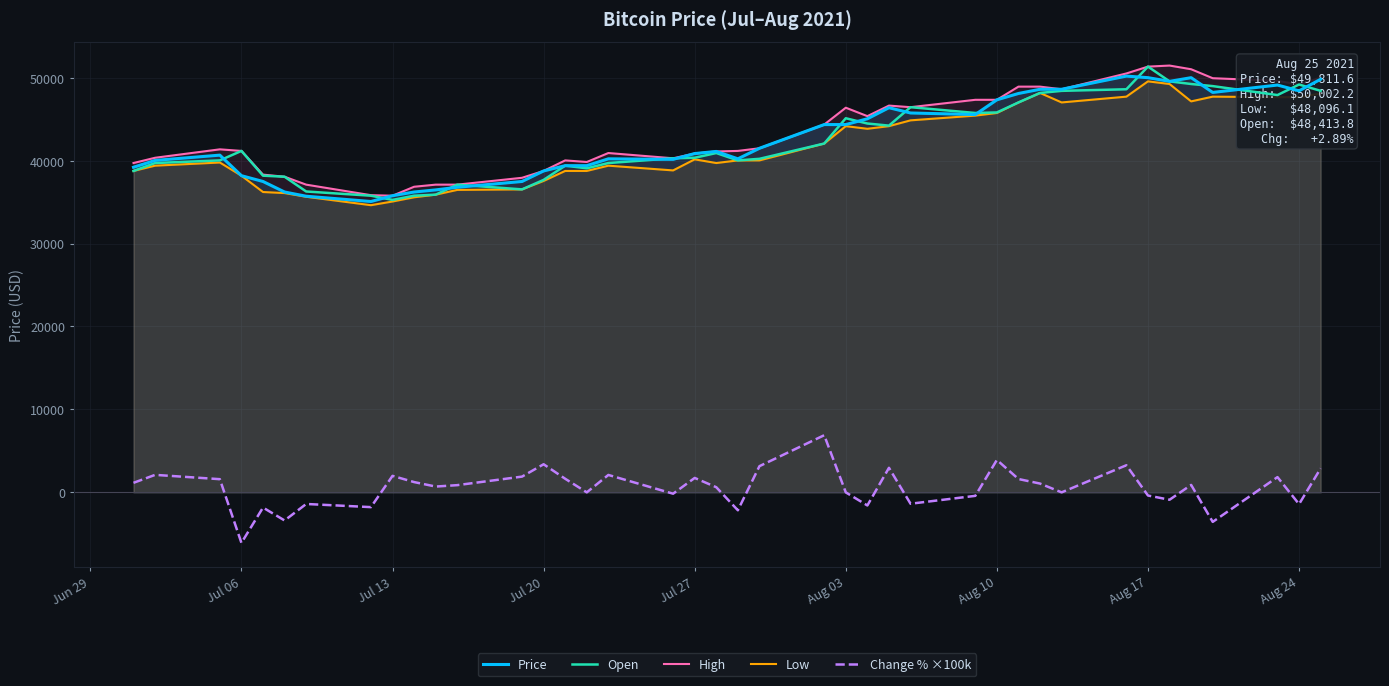

How many values in the High series exceed 41361?

20